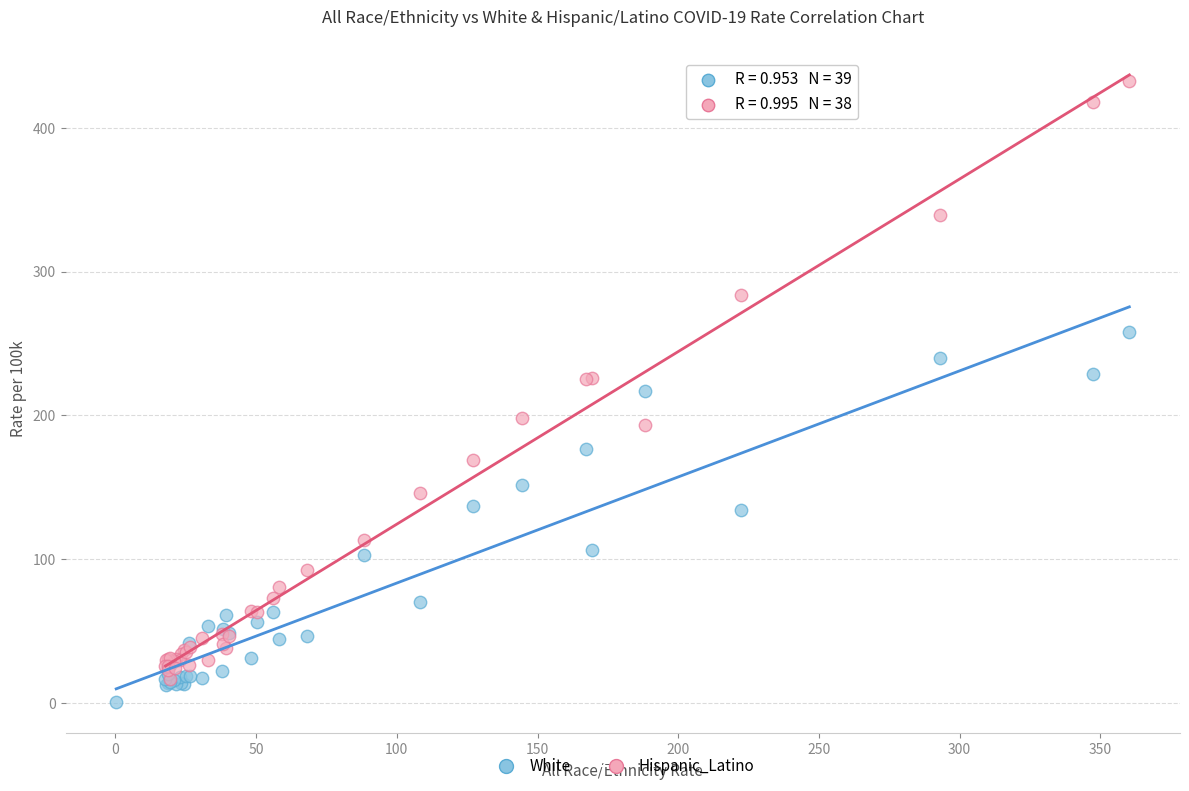

Which series contains the highest Y value?

Hispanic_Latino